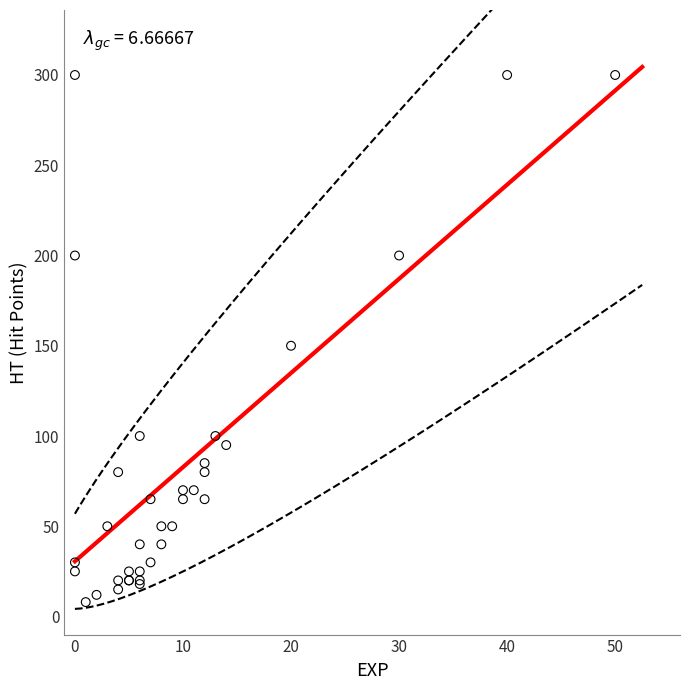

What Y value in the scatter plot is closest to 154?

150